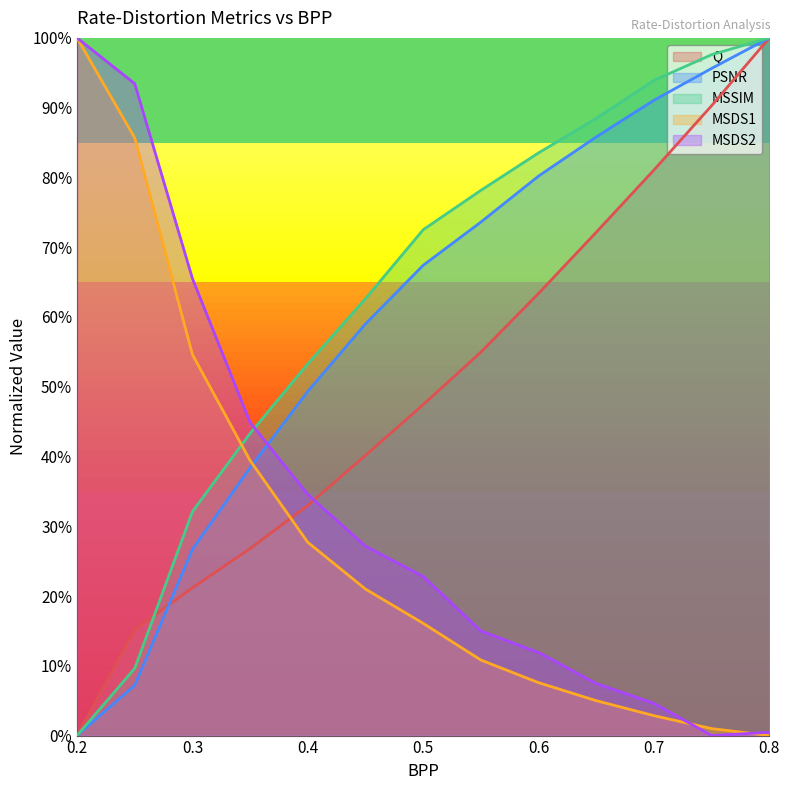

True or false: PSNR and MSSIM intersect in this chart.

False